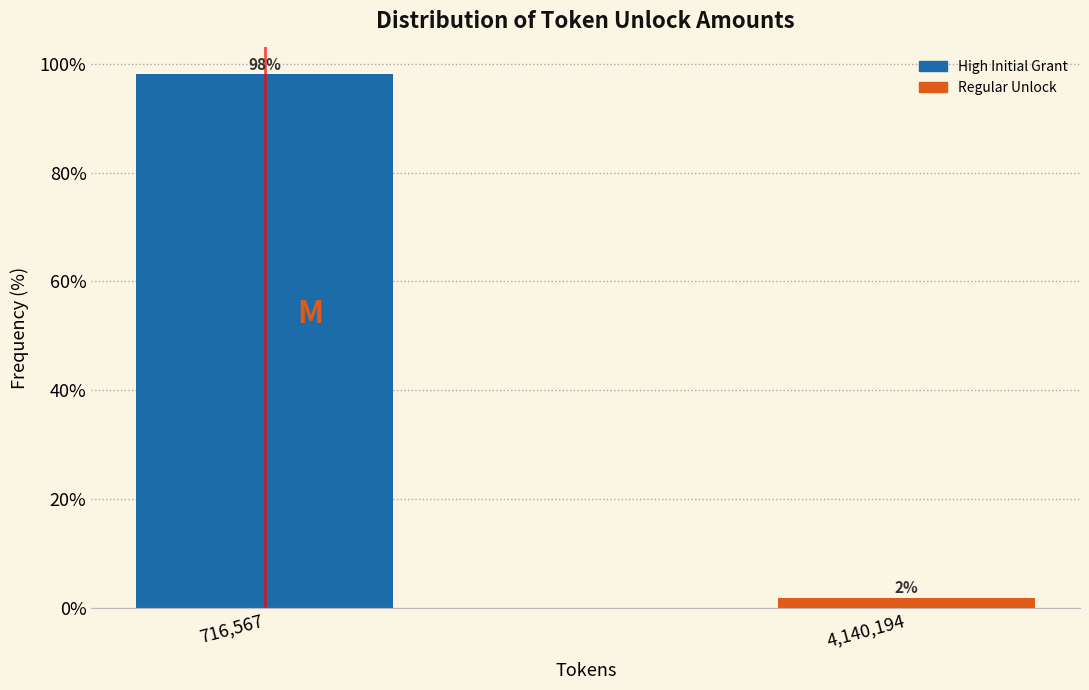

At which category does the chart reach its minimum across all series?

4,140,194